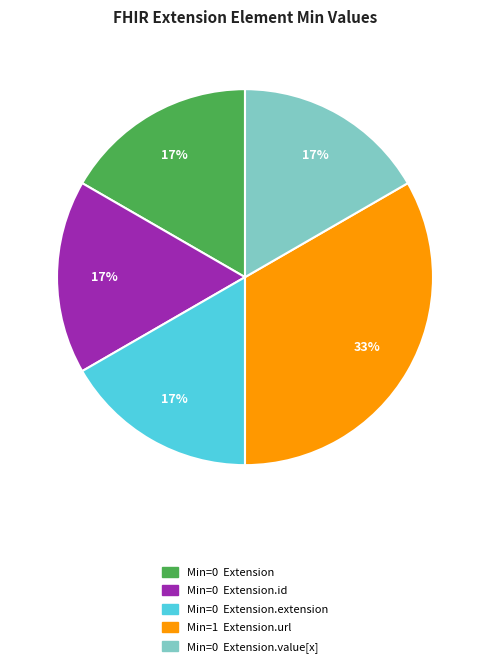

To the nearest percent, what is the average slice percentage?

20%